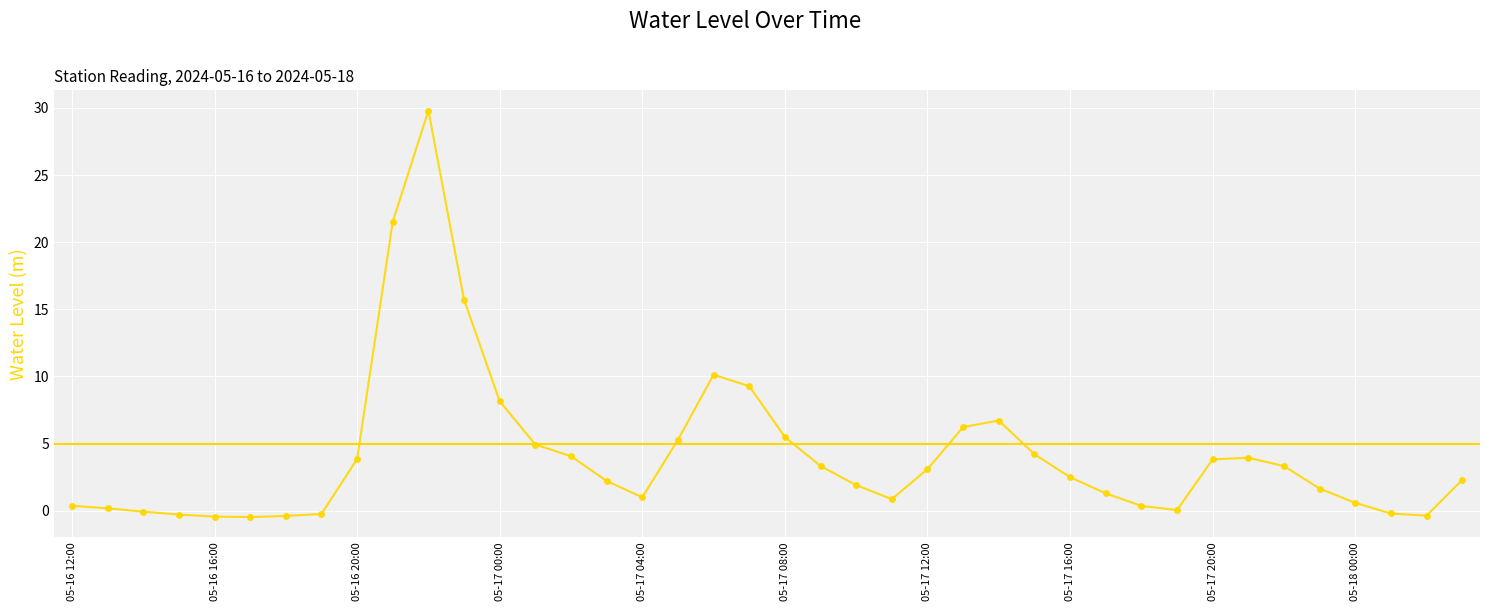

What is the maximum value shown in the chart?

29.8